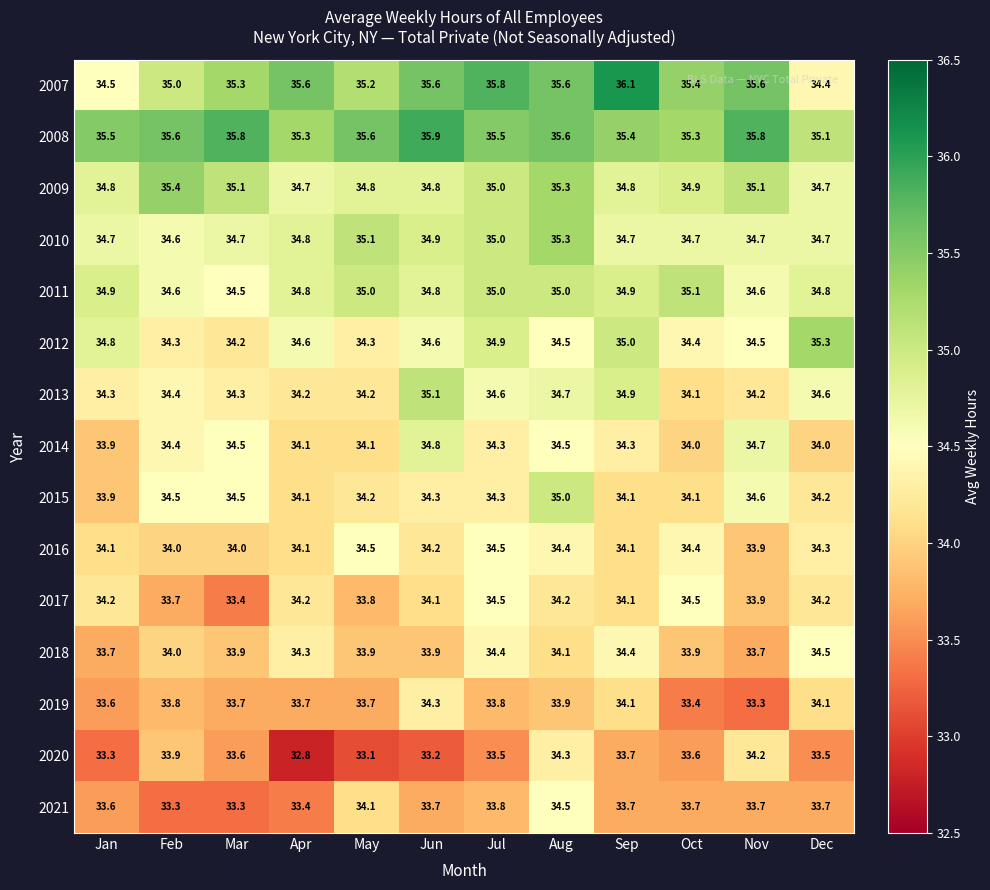

How many categories are shown in the chart?

12